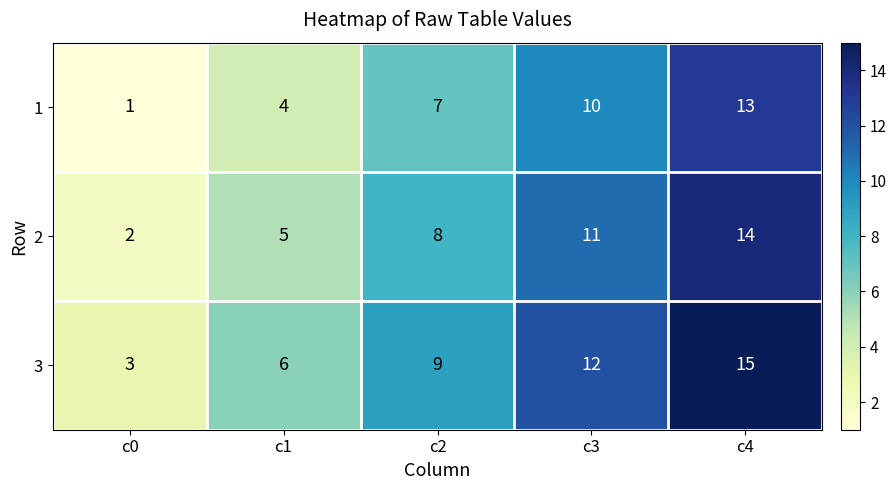

What is the greatest value displayed?

15